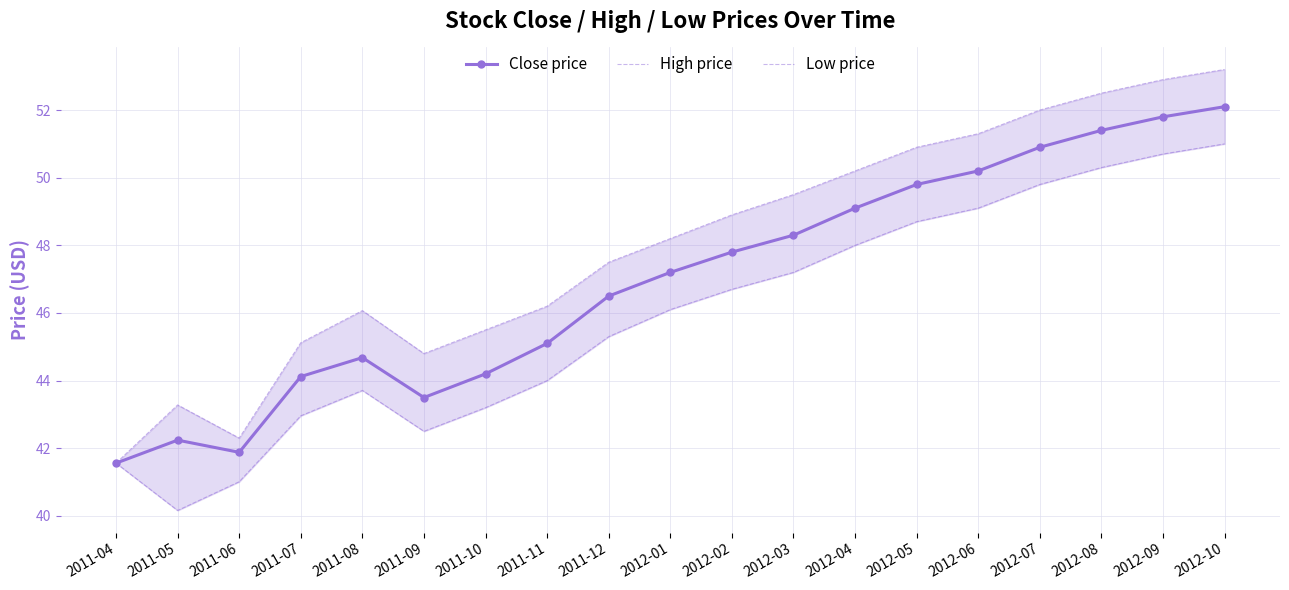

Reading left to right, transcribe all the data shown in this chart.

Close price: 2011-04=41.6	2011-05=42.2	2011-06=41.9	2011-07=44.1	2011-08=44.7	2011-09=43.5	2011-10=44.2	2011-11=45.1	2011-12=46.5	2012-01=47.2	2012-02=47.8	2012-03=48.3	2012-04=49.1	2012-05=49.8	2012-06=50.2	2012-07=50.9	2012-08=51.4	2012-09=51.8	2012-10=52.1
High price: 2011-04=41.6	2011-05=43.3	2011-06=42.3	2011-07=45.1	2011-08=46.1	2011-09=44.8	2011-10=45.5	2011-11=46.2	2011-12=47.5	2012-01=48.2	2012-02=48.9	2012-03=49.5	2012-04=50.2	2012-05=50.9	2012-06=51.3	2012-07=52.0	2012-08=52.5	2012-09=52.9	2012-10=53.2
Low price: 2011-04=41.6	2011-05=40.2	2011-06=41.0	2011-07=43.0	2011-08=43.7	2011-09=42.5	2011-10=43.2	2011-11=44.0	2011-12=45.3	2012-01=46.1	2012-02=46.7	2012-03=47.2	2012-04=48.0	2012-05=48.7	2012-06=49.1	2012-07=49.8	2012-08=50.3	2012-09=50.7	2012-10=51.0